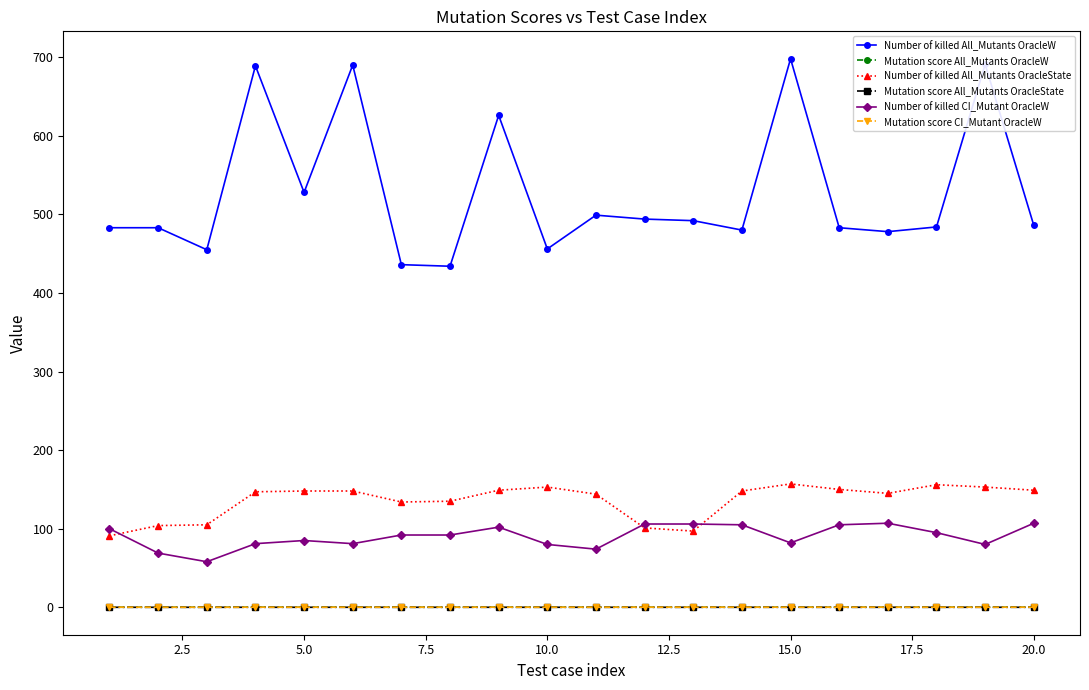

True or false: Mutation score CI_Mutant OracleW has more than 0 points higher than both neighbors.

True